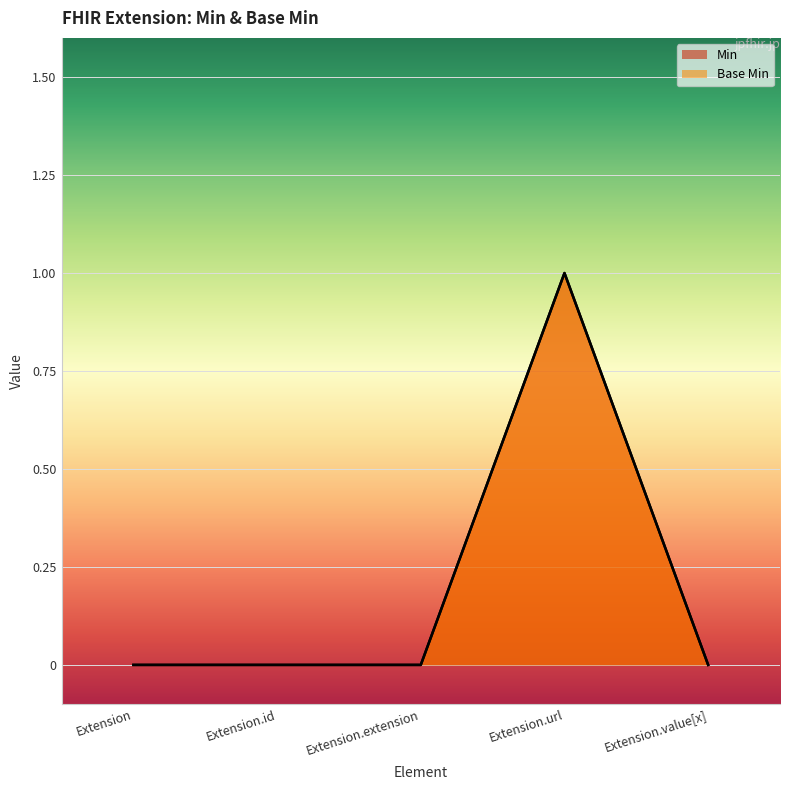

What is the greatest value displayed?

1